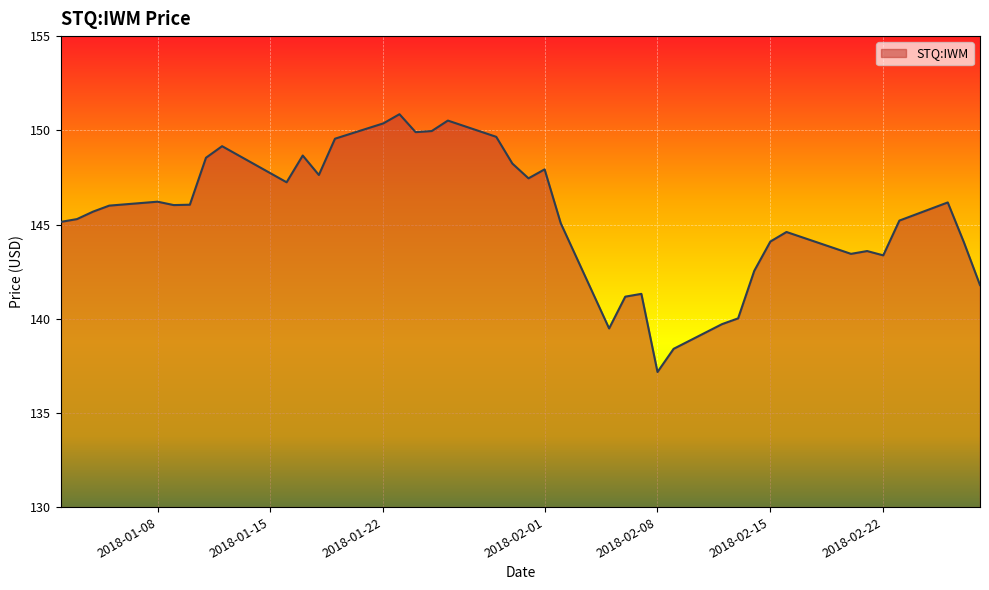

What is the greatest value displayed?

150.9